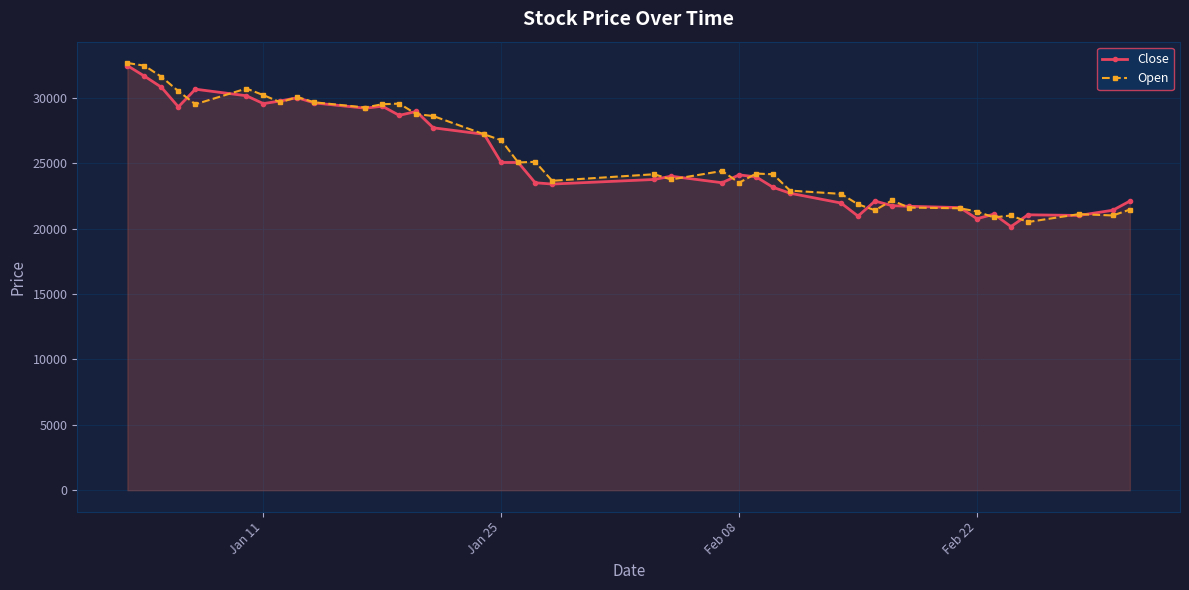

At how many categories does at least one series exceed 24929?

19